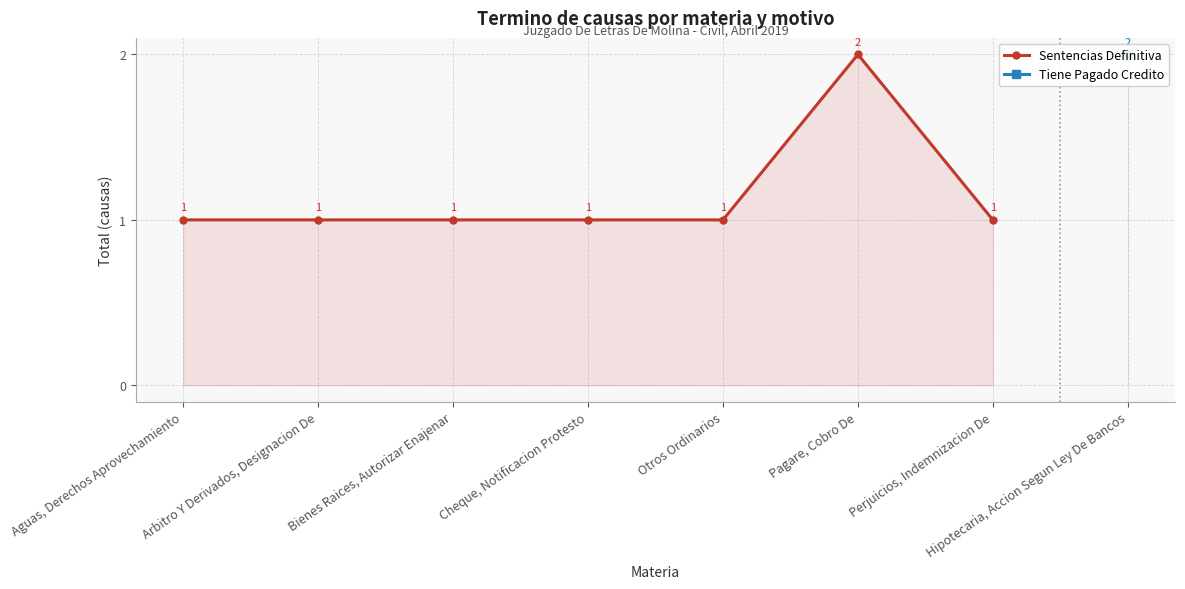

Rank the categories by value from highest to lowest.

Pagare, Cobro De, Aguas, Derechos Aprovechamiento, Arbitro Y Derivados, Designacion De, Bienes Raices, Autorizar Enajenar, Cheque, Notificacion Protesto, Otros Ordinarios, Perjuicios, Indemnizacion De